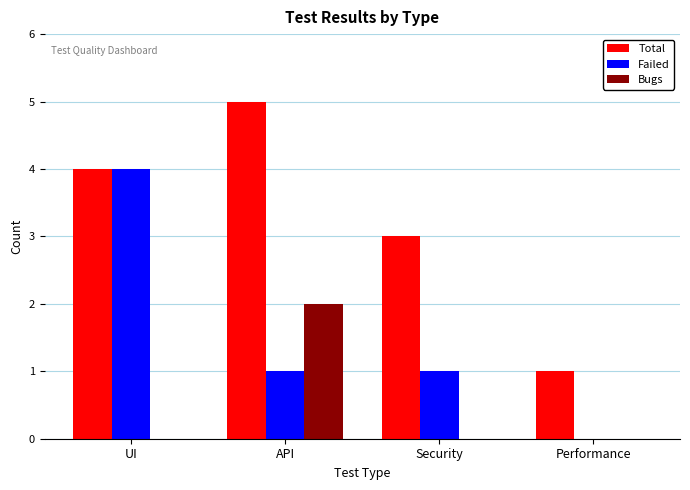

The Failed series shows 6 at UI. True or false?

False